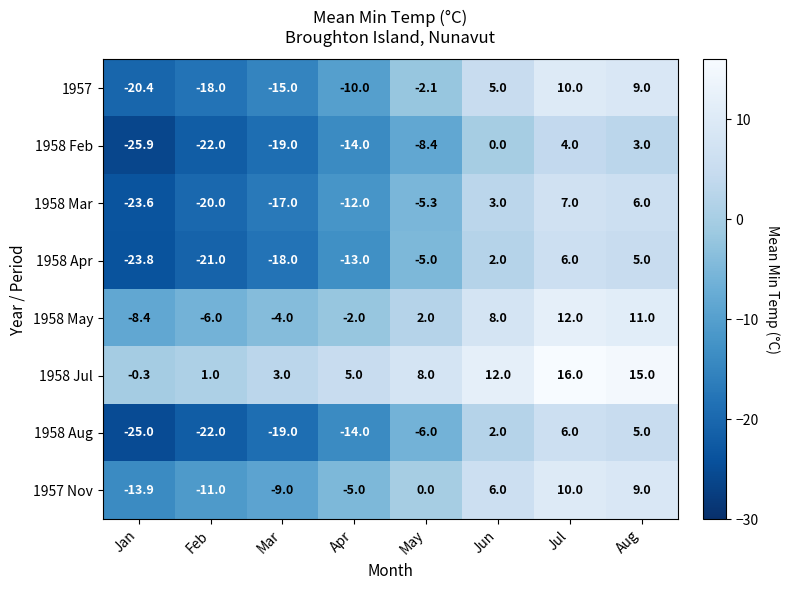

At how many categories does at least one series exceed -11?

8